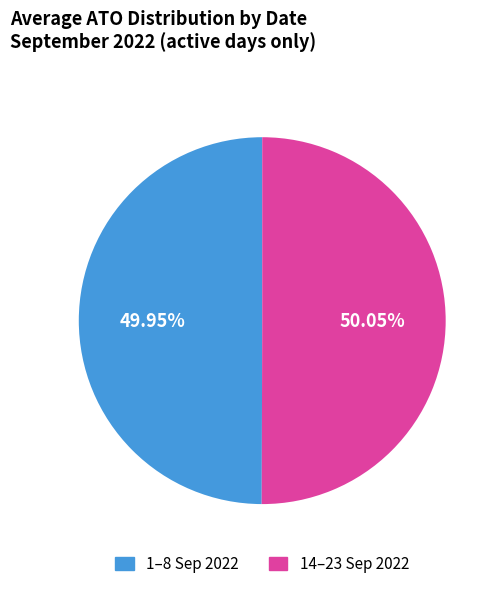

Is there a majority slice in this chart?

Yes